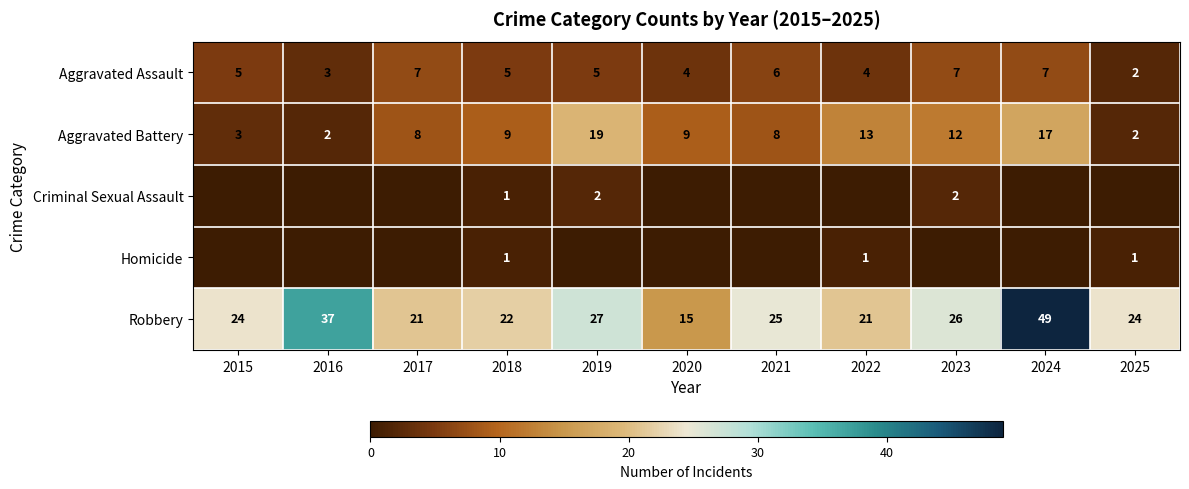

The value of Aggravated Assault at 2017 is 4. True or false?

False